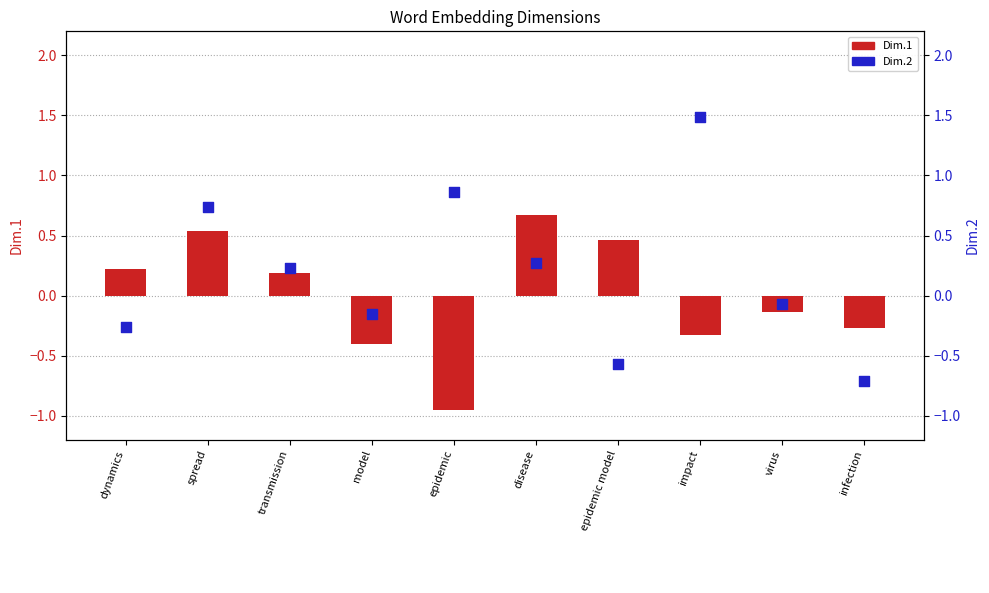

Is the value of Dim.2 at epidemic model greater than the value of Dim.1 at spread?

No